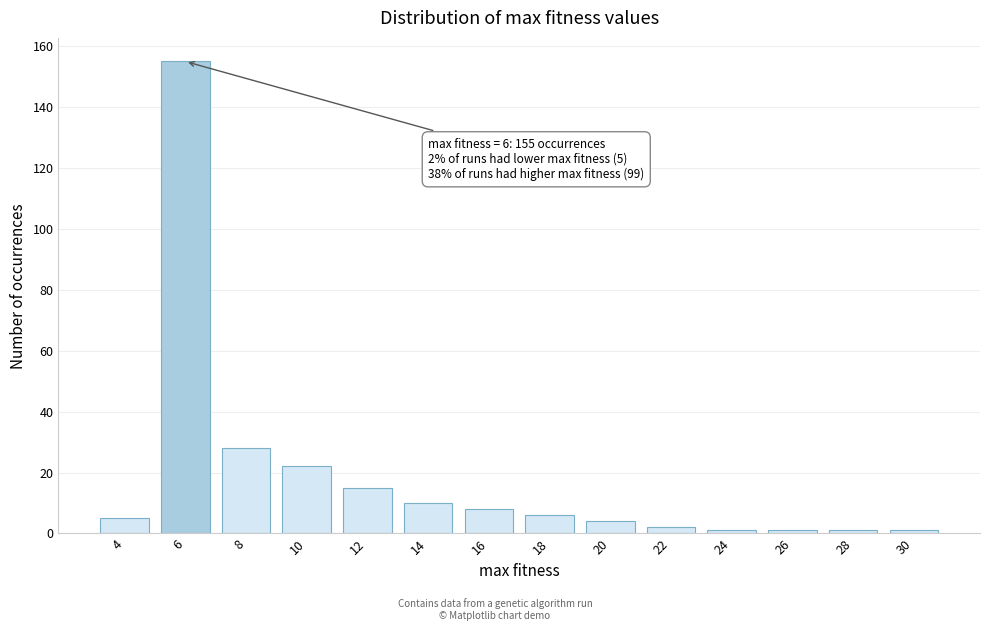

Reading left to right, what are all the values shown in this chart?

4=5	6=155	8=28	10=22	12=15	14=10	16=8	18=6	20=4	22=2	24=1	26=1	28=1	30=1